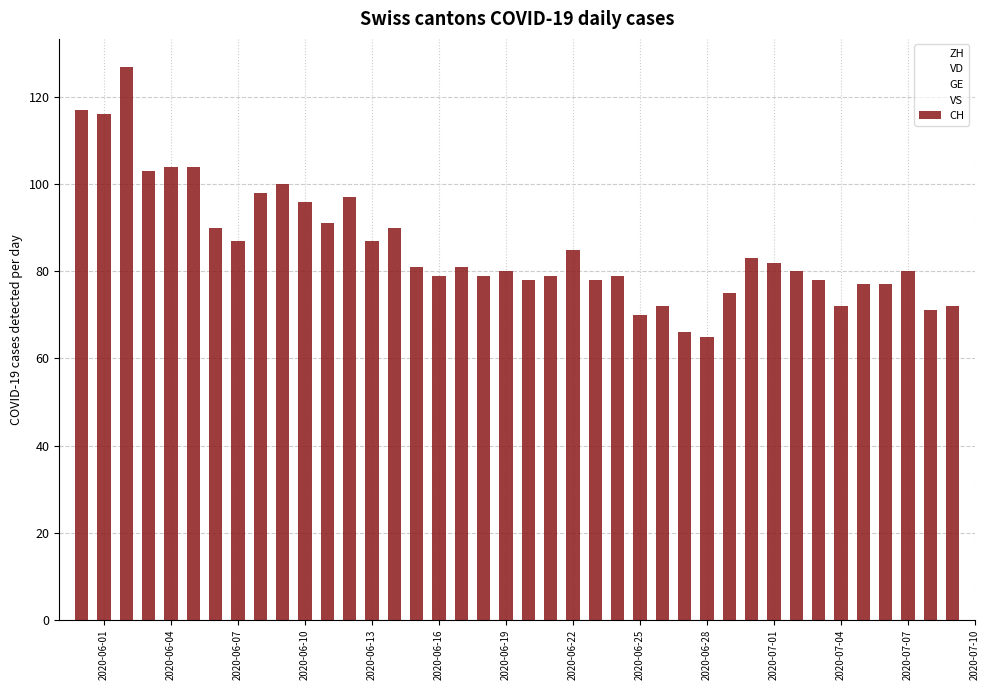

What is the smallest value displayed?

65